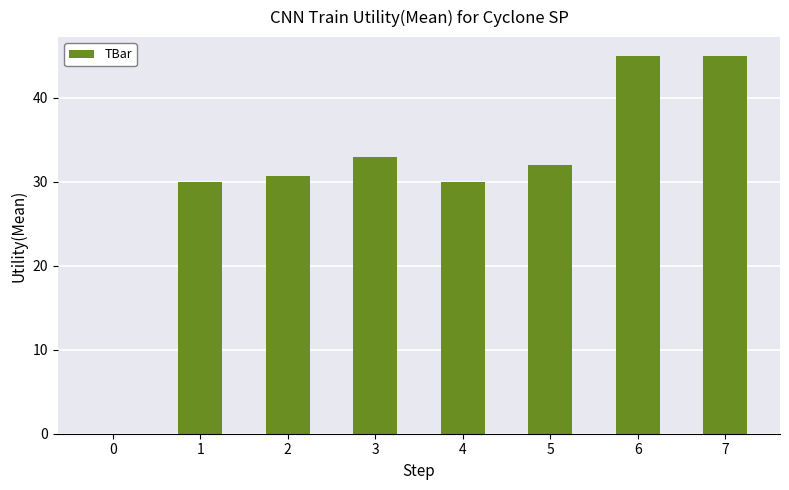

True or false: the data shows 30.1 at 7.

False